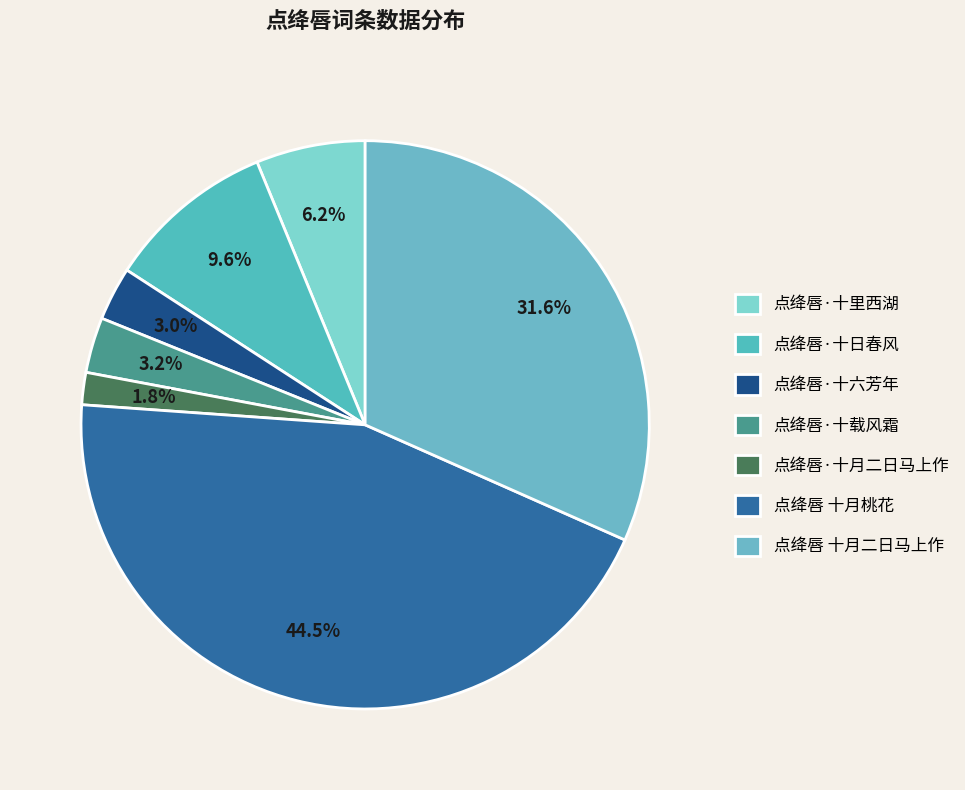

To the nearest percent, what percentage of the pie is 点绛唇·十六芳年?

3%